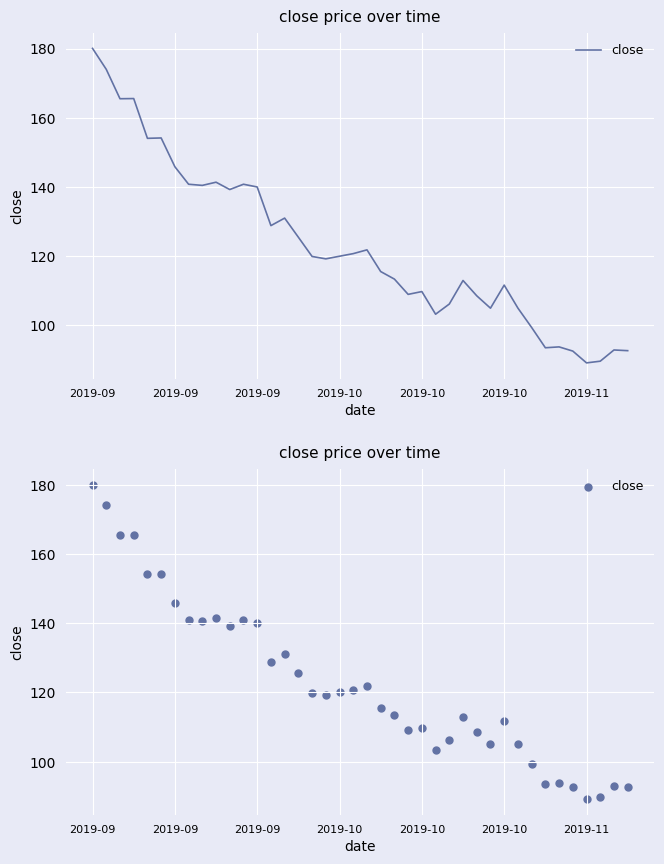

Approximately how many times larger is the value at 39 compared to 2019-11?

0.6